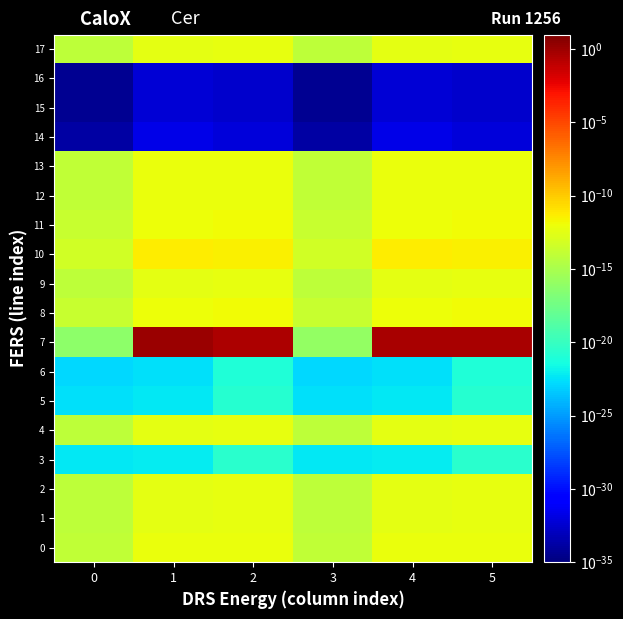

Between 2 and 3, which is larger?

2